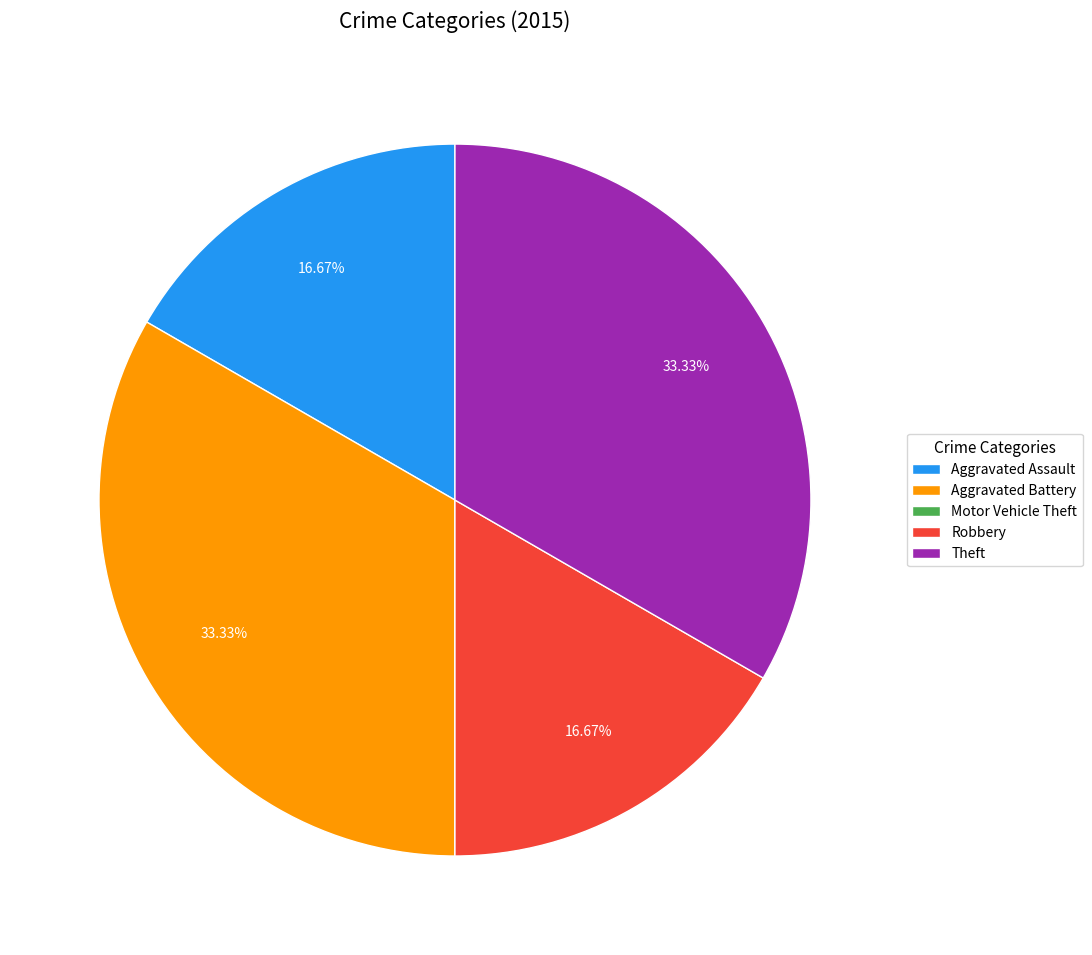

Is there any slice that represents more than half of the pie?

No